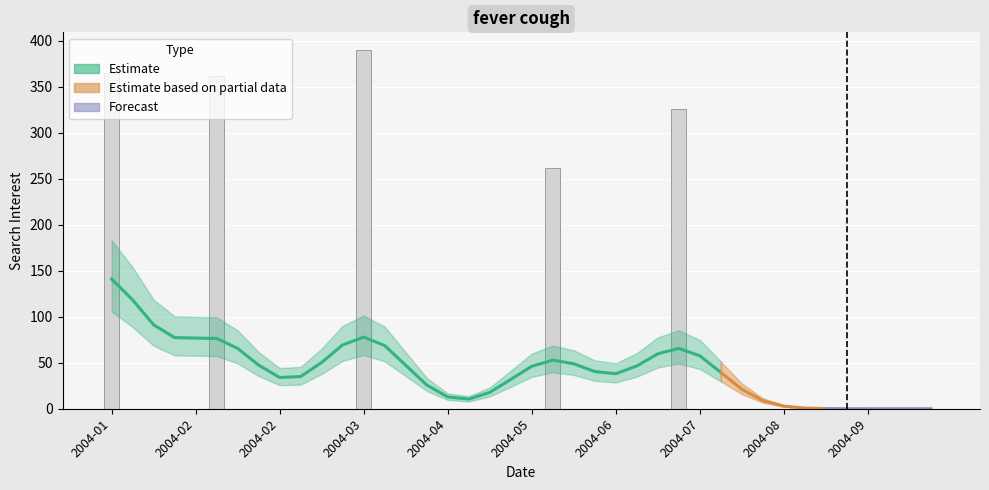

What is the sum of all values?

1704.0